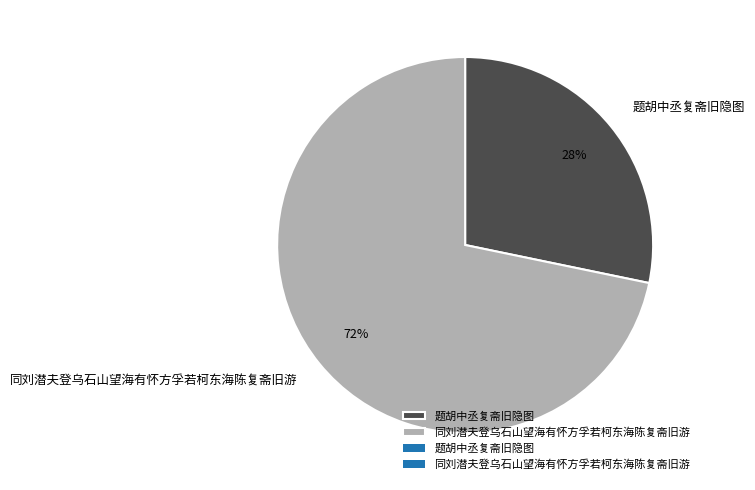

What percentage is the 同刘潜夫登乌石山望海有怀方孚若柯东海陈复斋旧游 slice, to the nearest percent?

72%